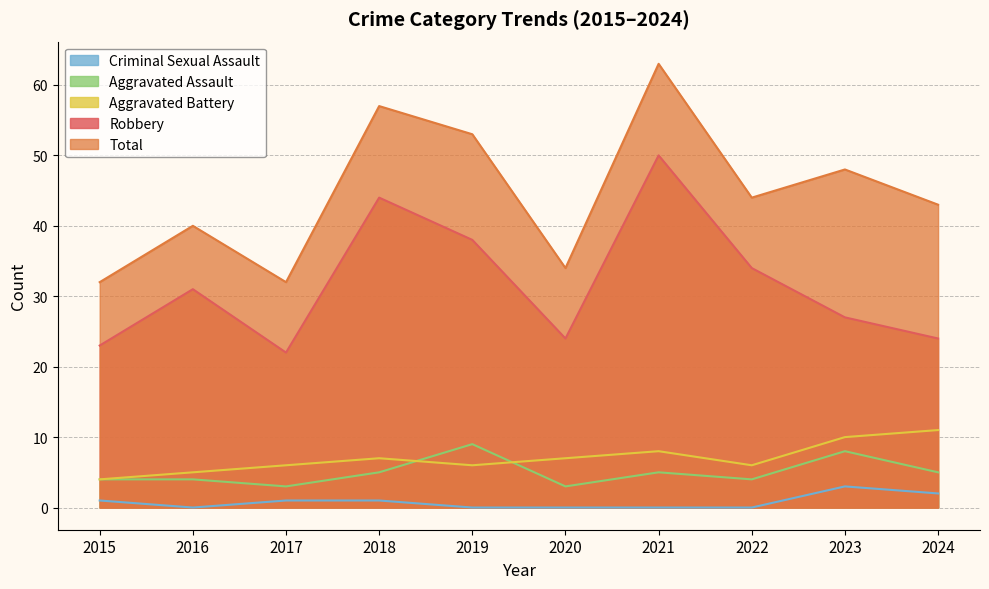

In Total, how many points are lower than both neighbors (excluding endpoints)?

3